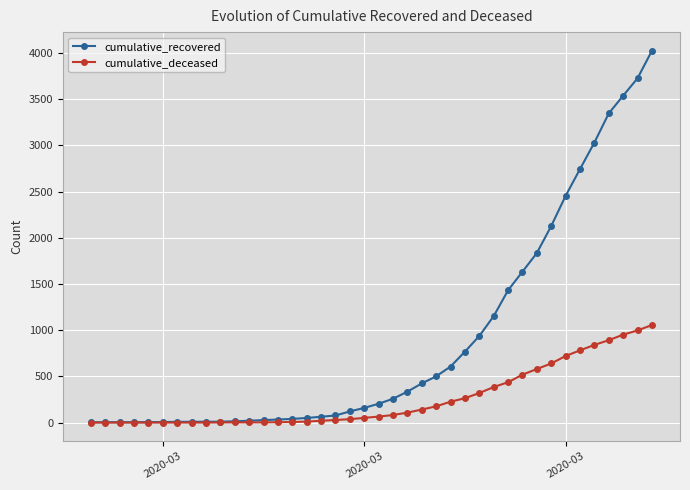

Rank the series by their maximum value, from lowest to highest.

cumulative_deceased, cumulative_recovered